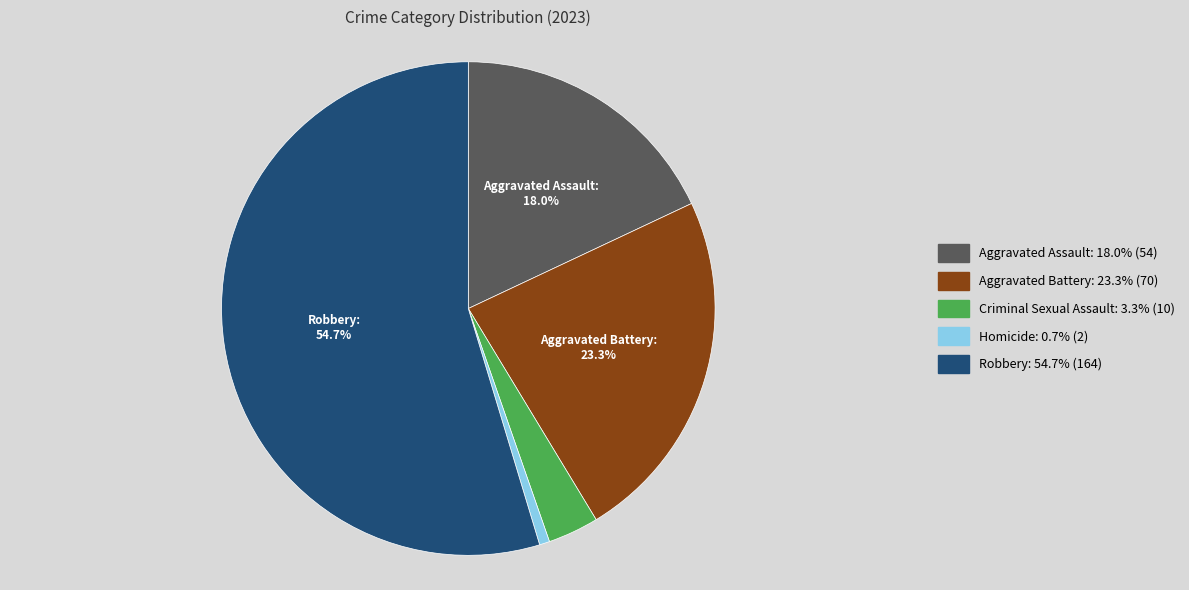

Do Aggravated Assault and Robbery together represent more than half of the pie?

Yes